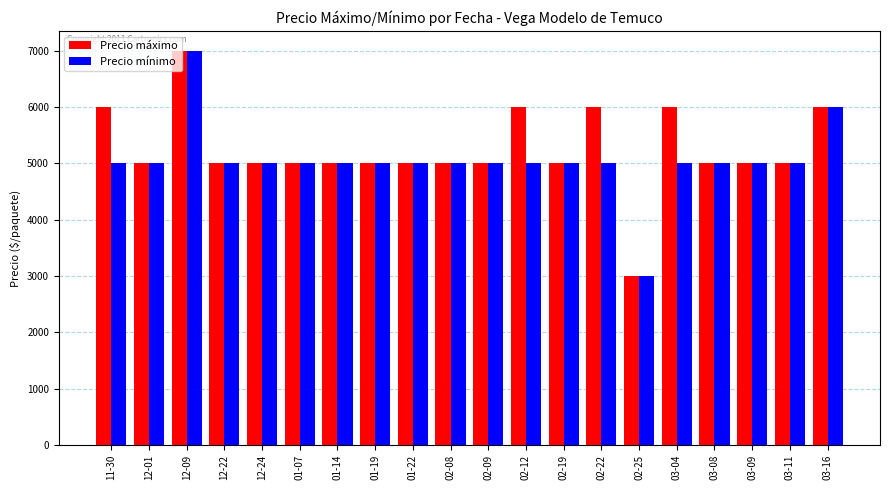

What is the smallest value displayed?

3000